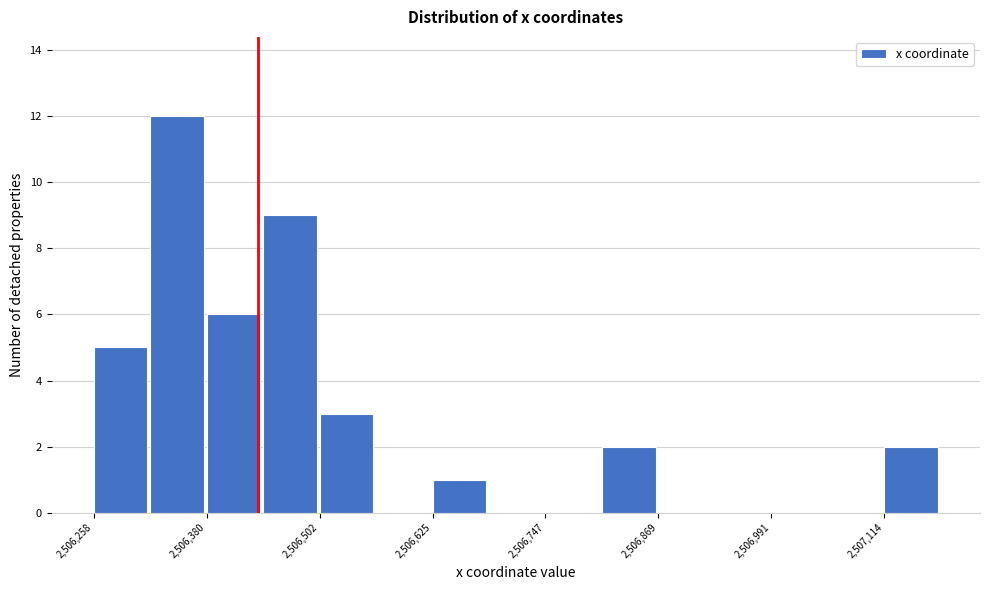

Read against the x-axis, roughly where is the centre of the tallest bar?

2506340